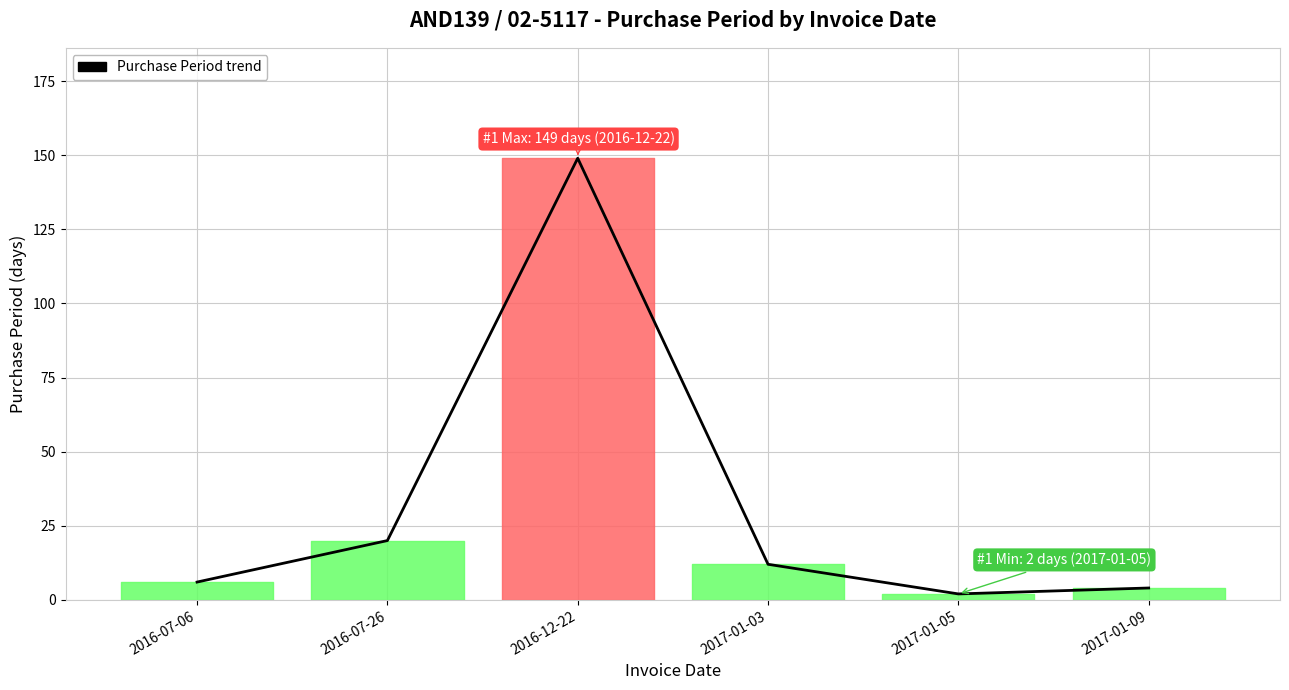

Where does the data first go above 12?

2016-07-26